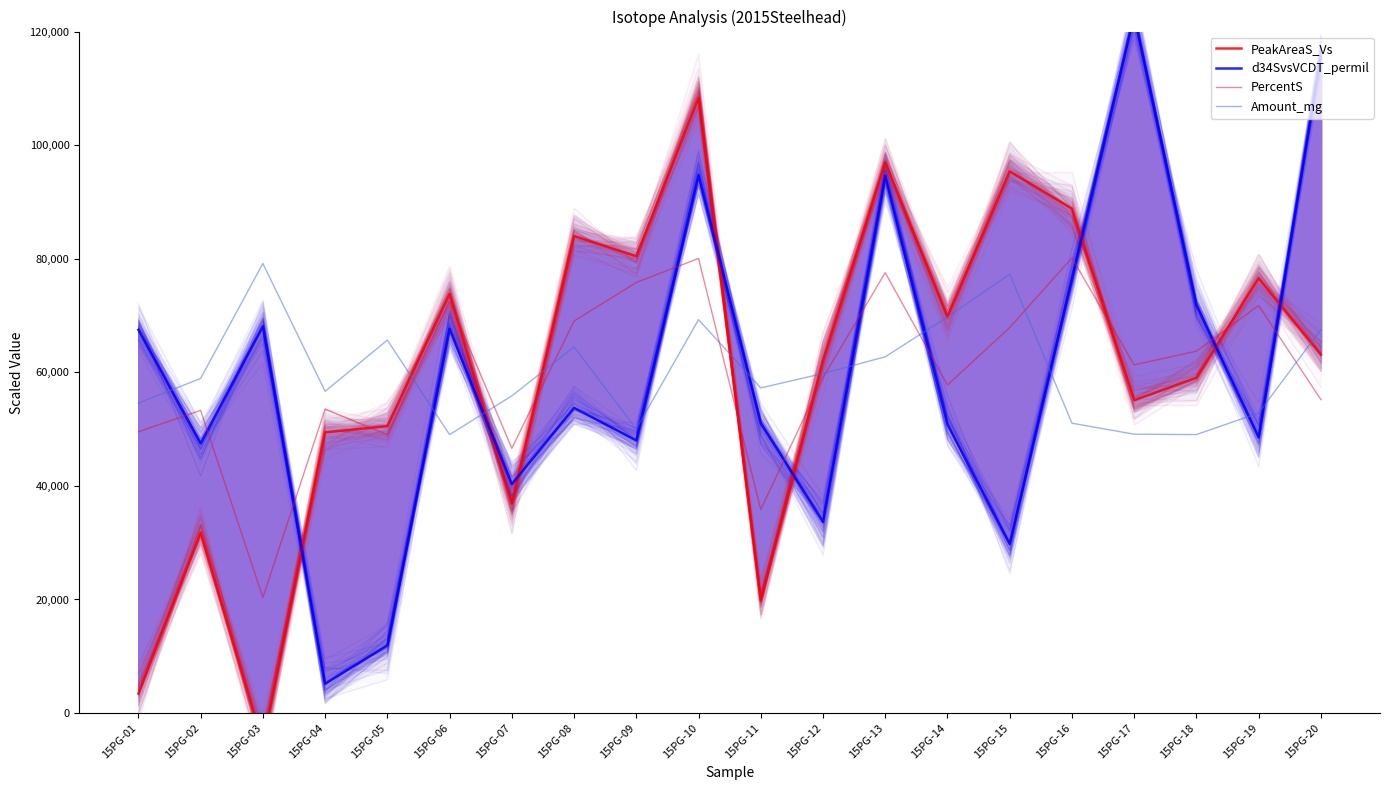

What is the difference between the second highest and minimum values in the PercentS series?

59699.3